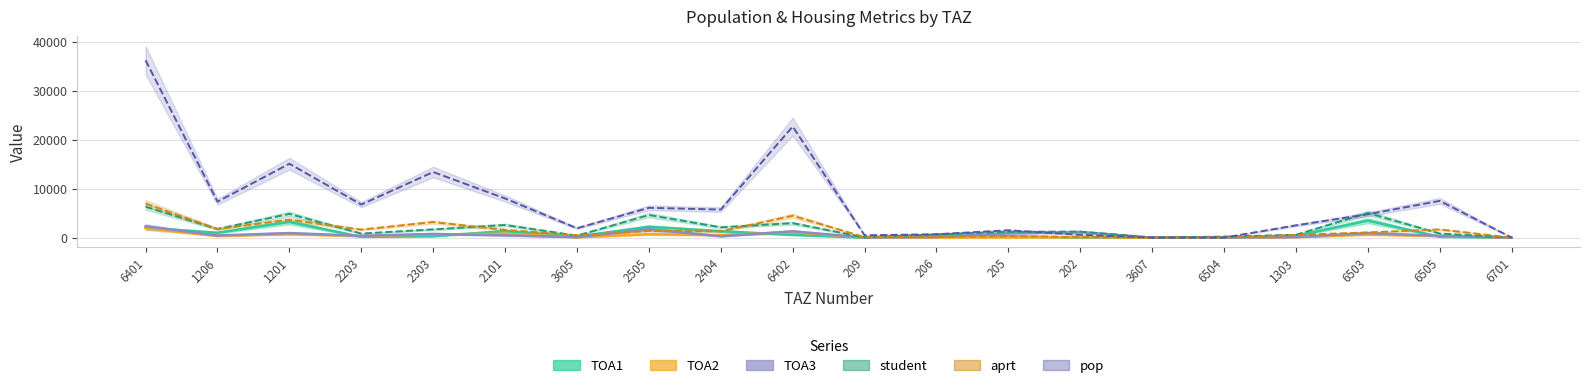

After their last crossing, which series has the higher values: TOA3 or TOA1?

TOA3